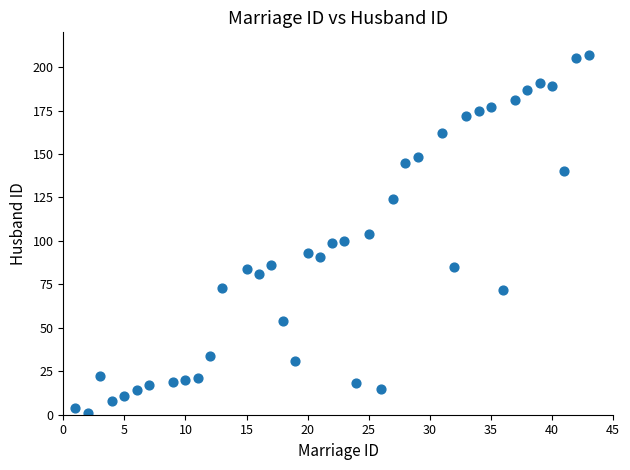

What is the range of Y values (max minus min)?

206